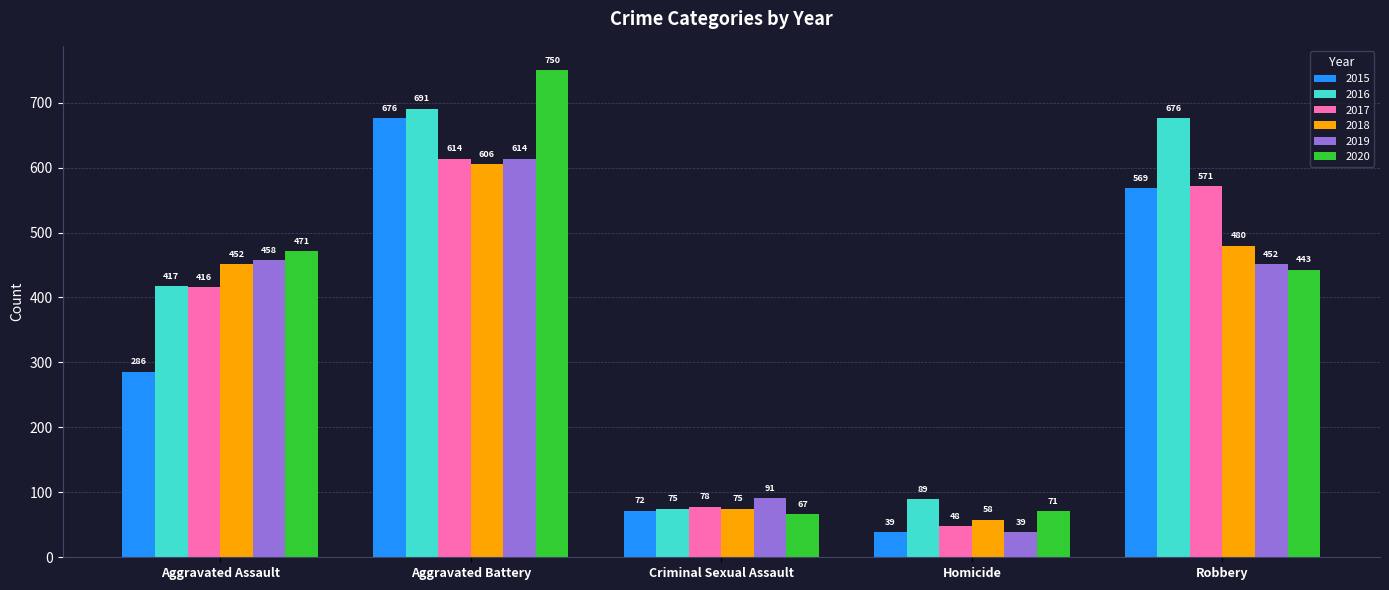

Reading right to left, transcribe all the data shown in this chart.

2015: Robbery=569	Homicide=39	Criminal Sexual Assault=72	Aggravated Battery=676	Aggravated Assault=286
2016: Robbery=676	Homicide=89	Criminal Sexual Assault=75	Aggravated Battery=691	Aggravated Assault=417
2017: Robbery=571	Homicide=48	Criminal Sexual Assault=78	Aggravated Battery=614	Aggravated Assault=416
2018: Robbery=480	Homicide=58	Criminal Sexual Assault=75	Aggravated Battery=606	Aggravated Assault=452
2019: Robbery=452	Homicide=39	Criminal Sexual Assault=91	Aggravated Battery=614	Aggravated Assault=458
2020: Robbery=443	Homicide=71	Criminal Sexual Assault=67	Aggravated Battery=750	Aggravated Assault=471